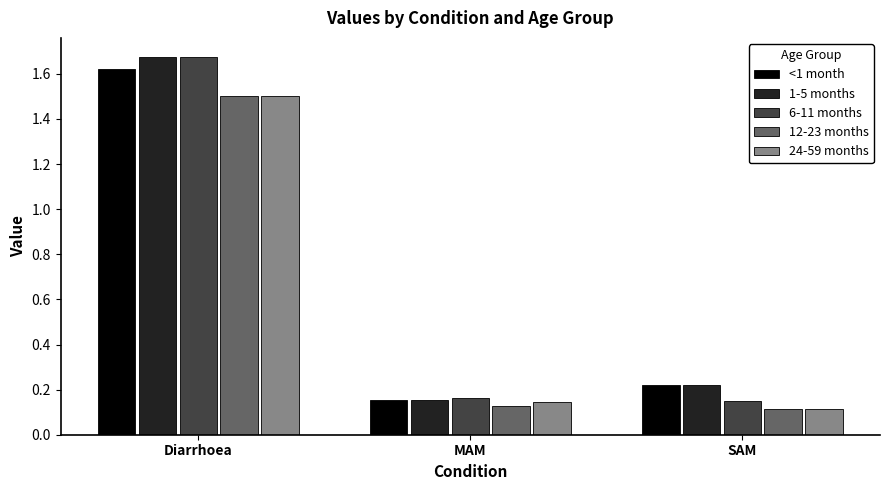

At which label is <1 month closest to 0?

MAM